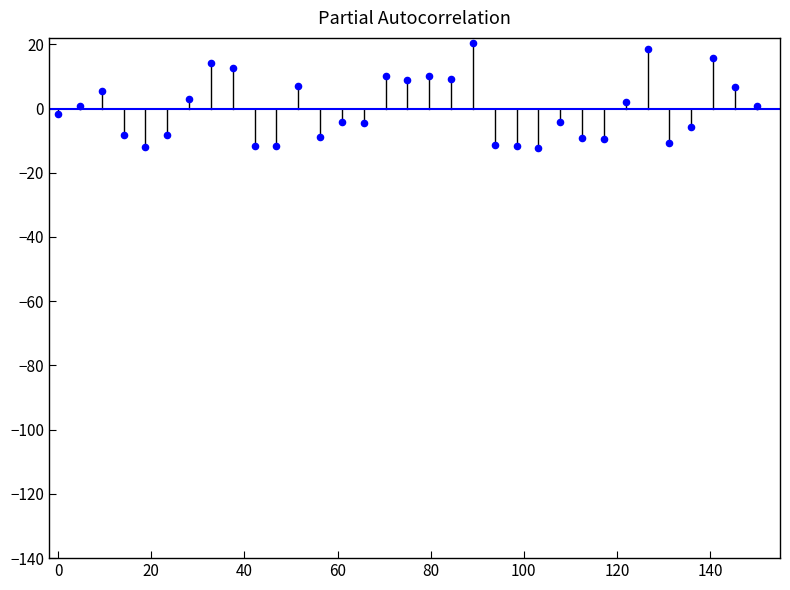

What is the range of Y values (max minus min)?

32.6